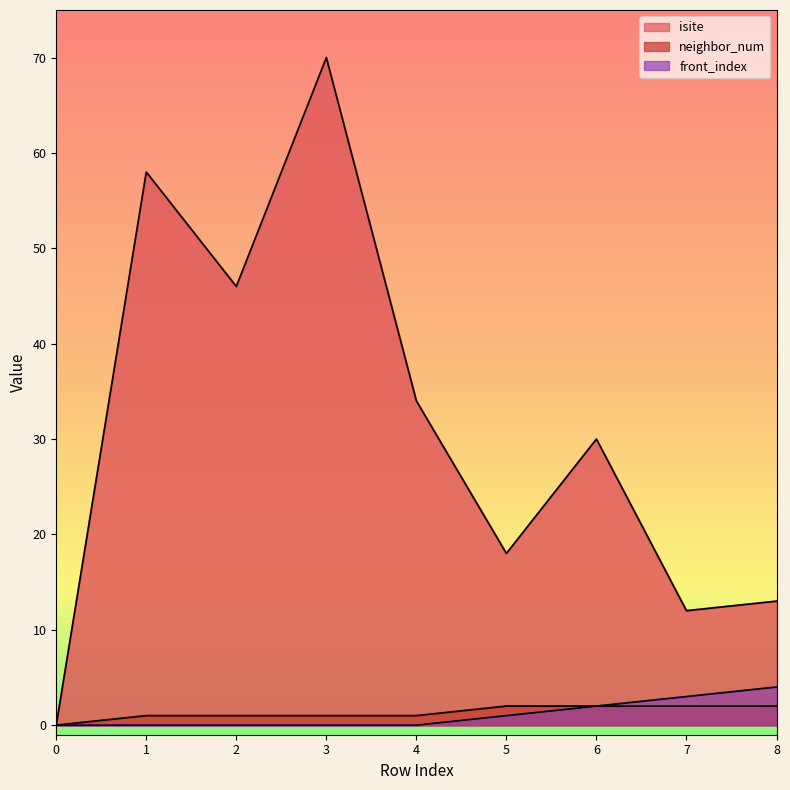

How many values in the isite_line series are below 30?

4